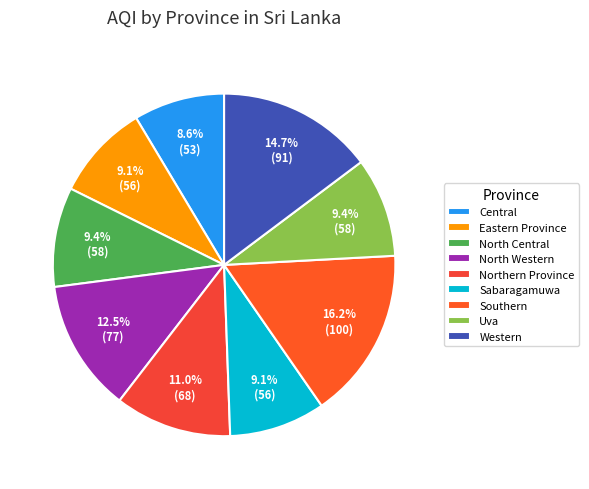

How many segments does this pie chart have?

9